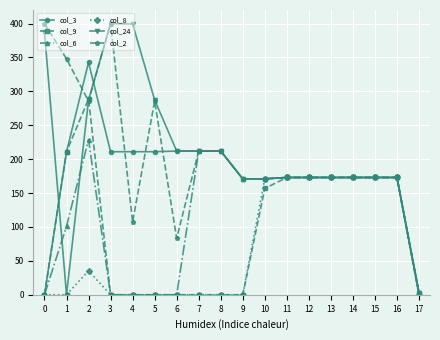

Which series has the largest range (max minus min)?

col_24